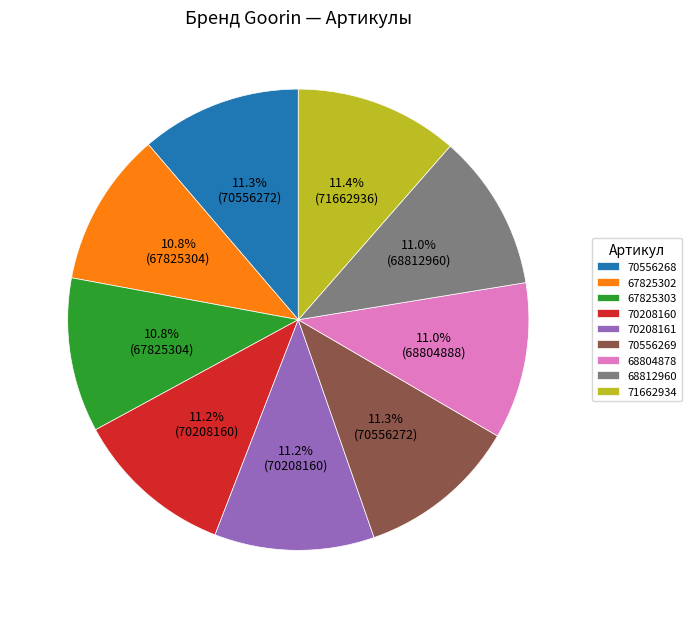

What is the total percentage of 70208161 and 70208160?

22.4%